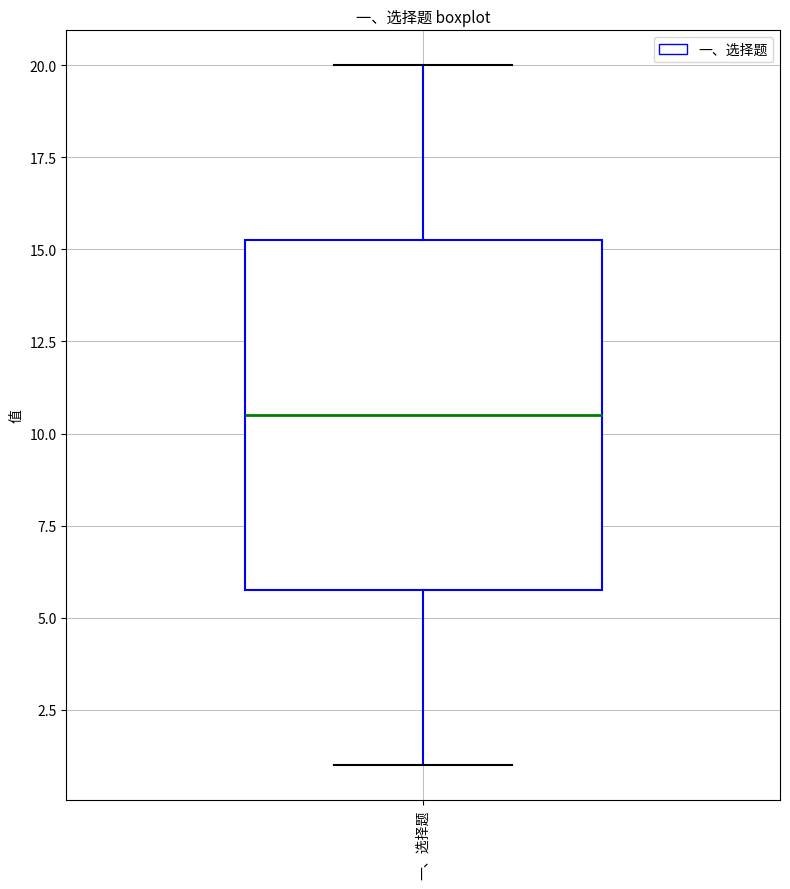

Where does the median line of the box for 一、选择题 sit on the y-axis? The values are not printed on the chart, so give them approximately, as read against the axis.

10.5